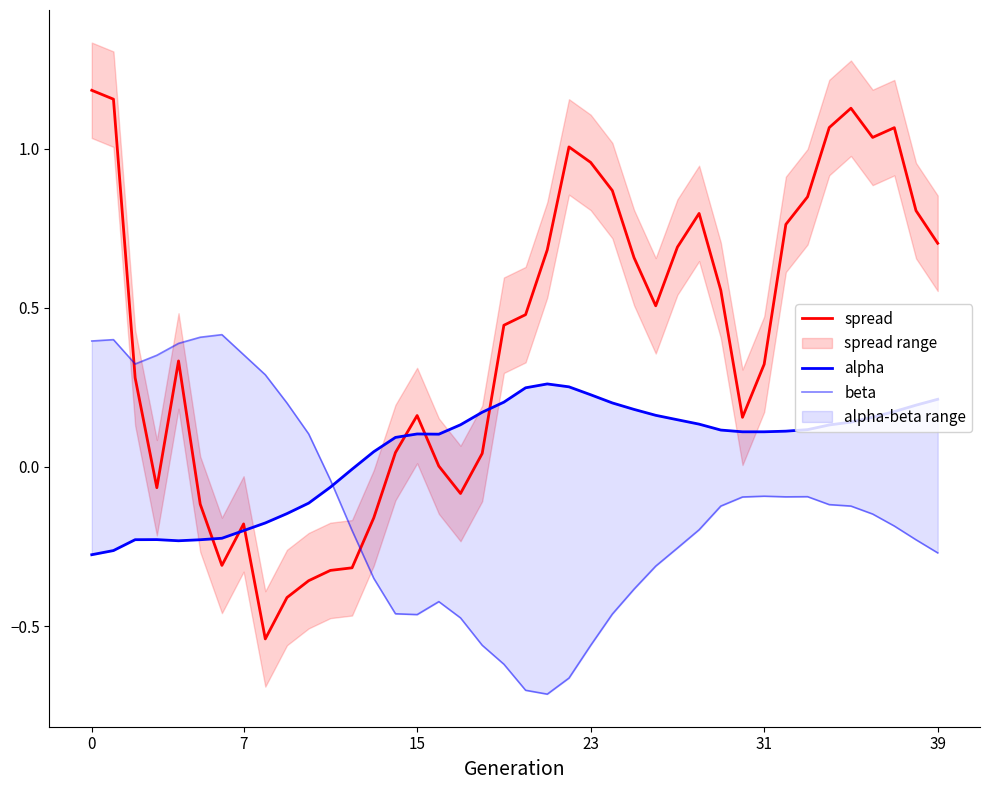

What is the total value across all series at 17?

-0.4